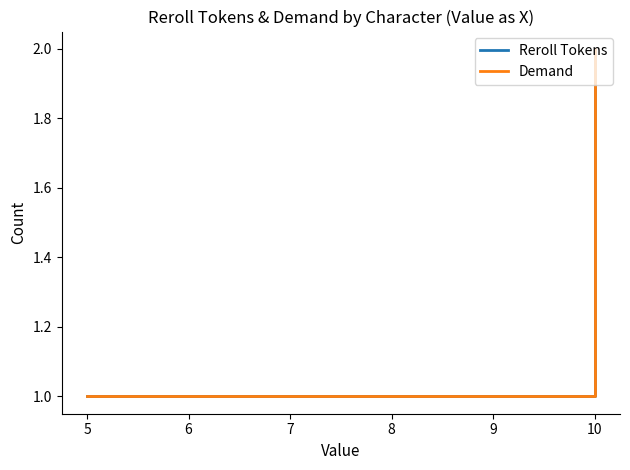

Which series changed the most between 10 and 5?

Reroll Tokens